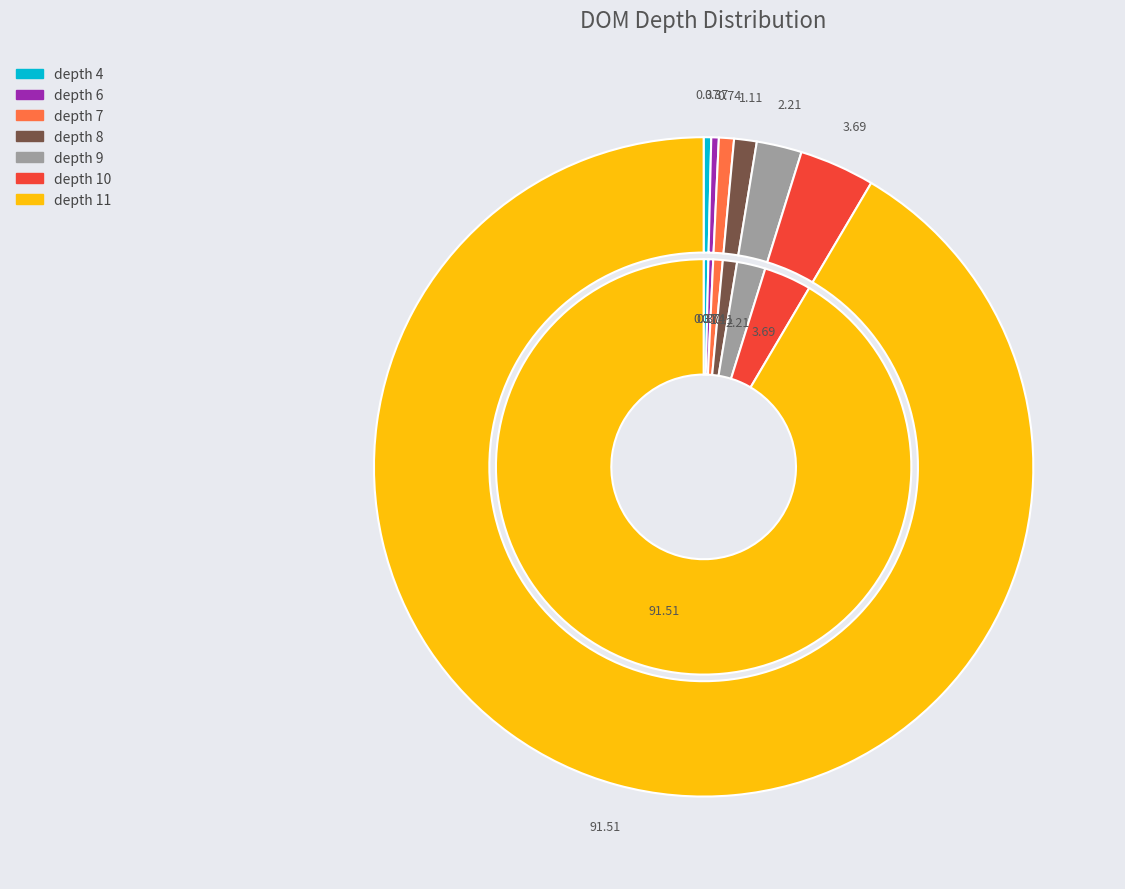

How many segments does this pie chart have?

7